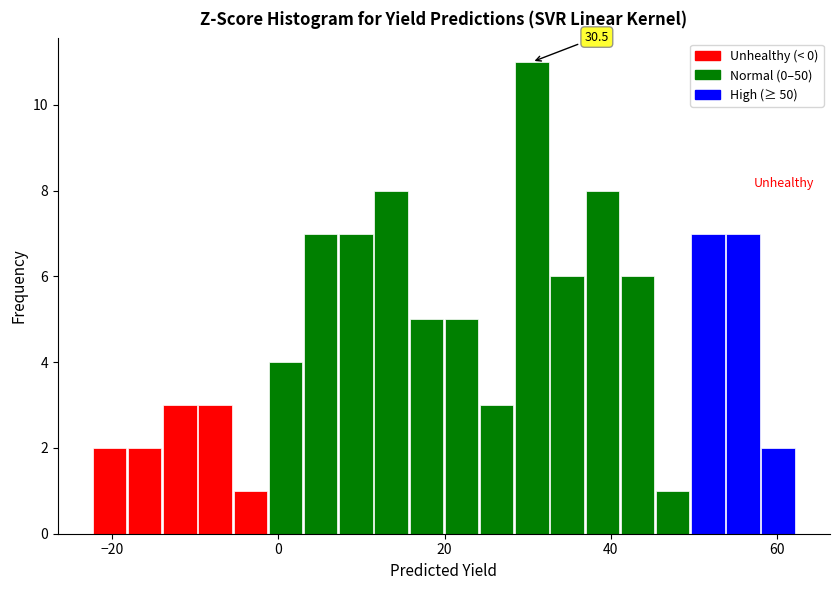

Read against the x-axis, roughly where is the centre of the tallest bar?

30